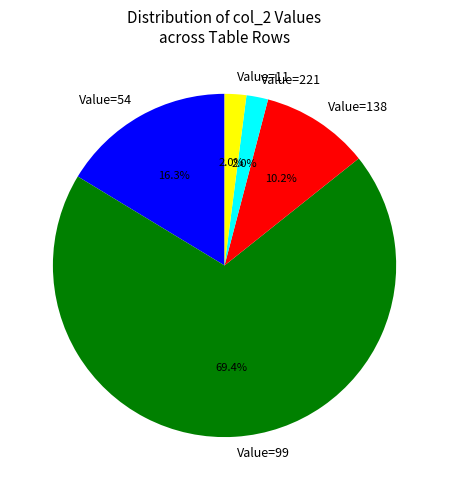

What is the ratio of the value at Value=99 to the value at Value=54?

4.3